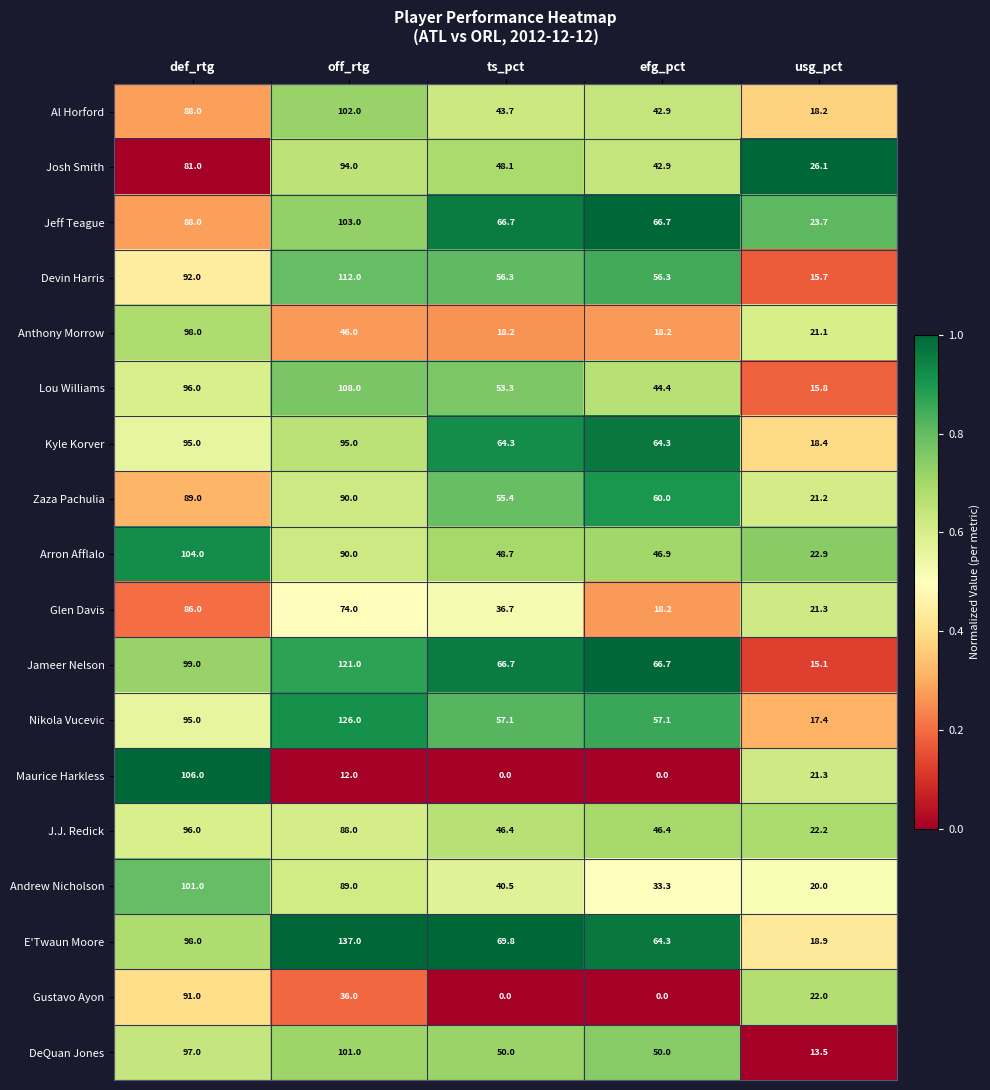

At which label is Josh Smith closest to 60?

ts_pct